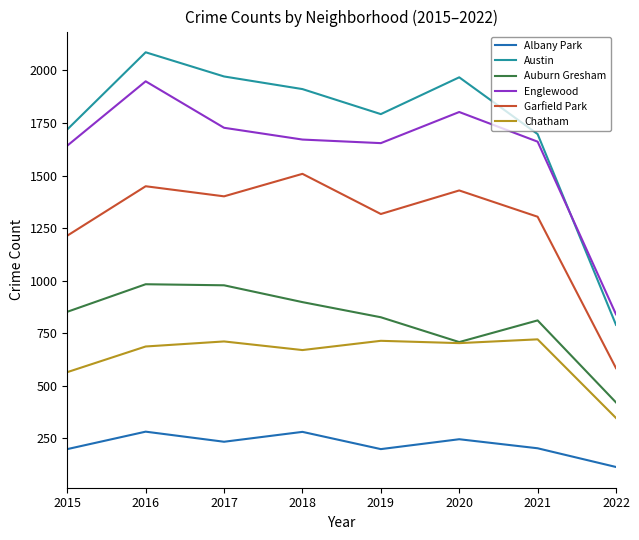

Which series has the widest spread of values?

Austin